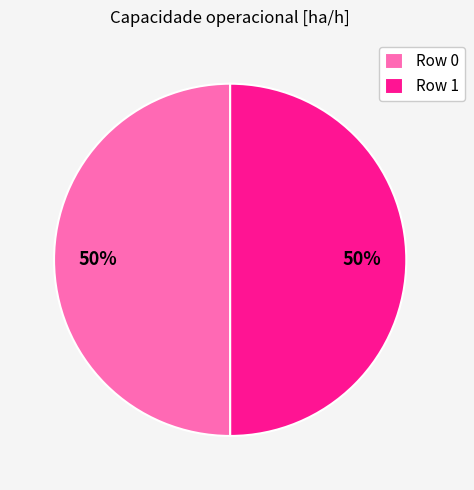

To the nearest percent, what is the combined percentage of Row 1 and Row 0?

100%